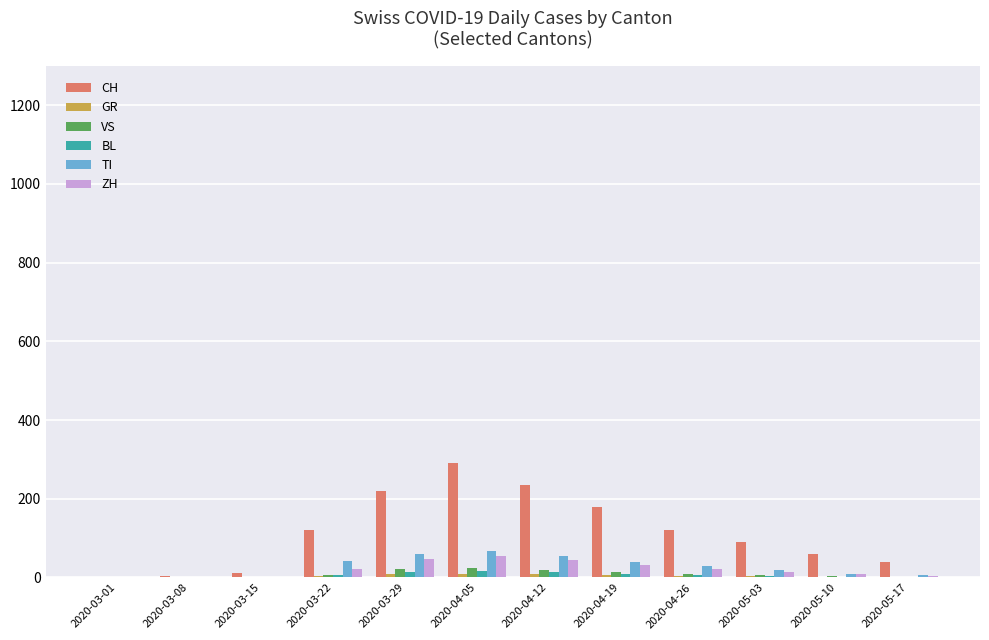

Which series has the largest total across all categories?

CH